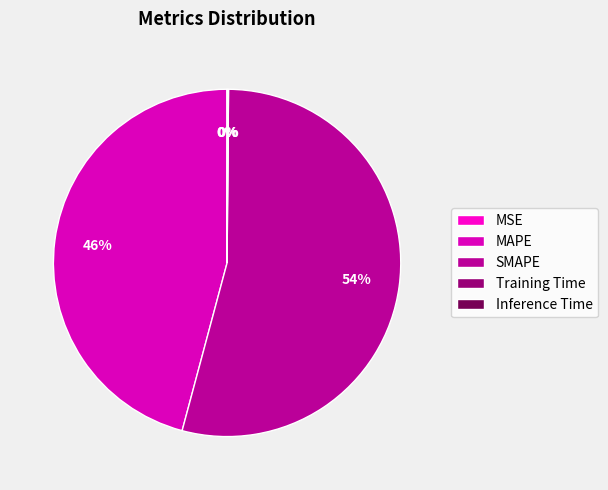

Which slice is the smallest?

MSE